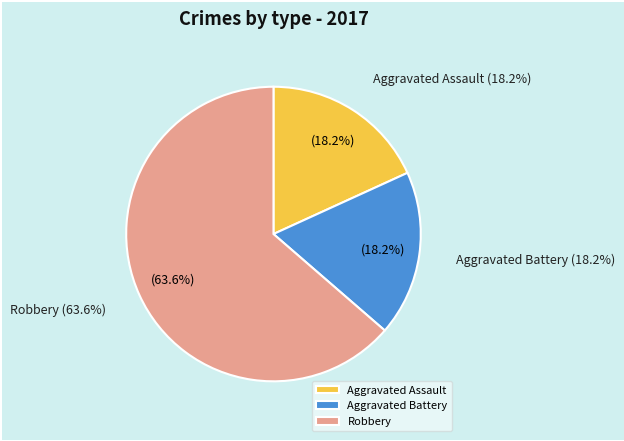

How many slices are in this pie chart?

3